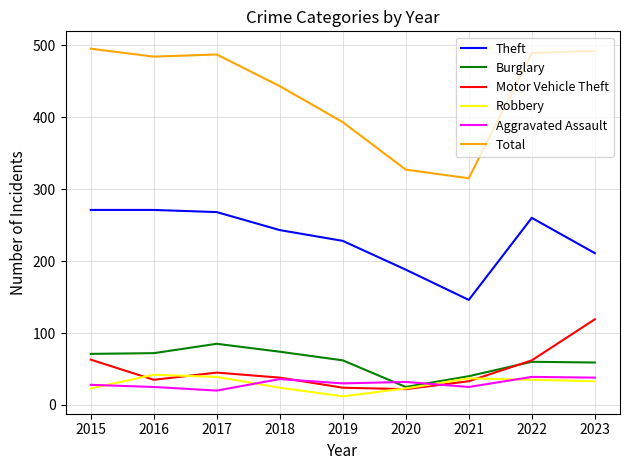

Is it true that Robbery equals 33 at 2023?

True